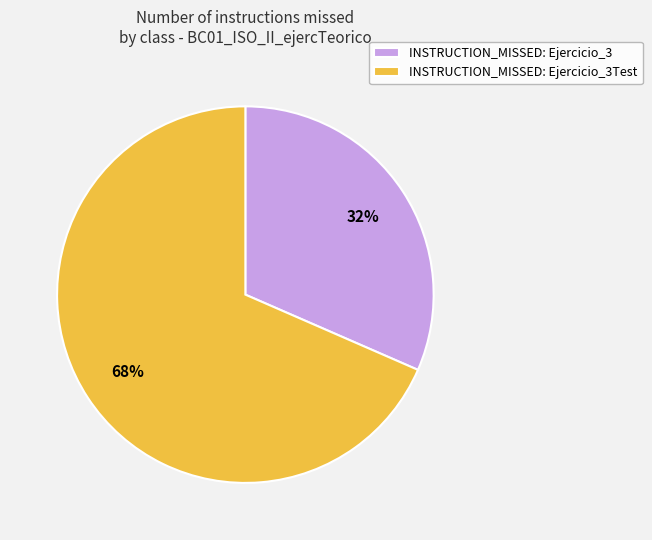

Is the sum of INSTRUCTION_MISSED: Ejercicio_3Test and INSTRUCTION_MISSED: Ejercicio_3 greater than half?

Yes